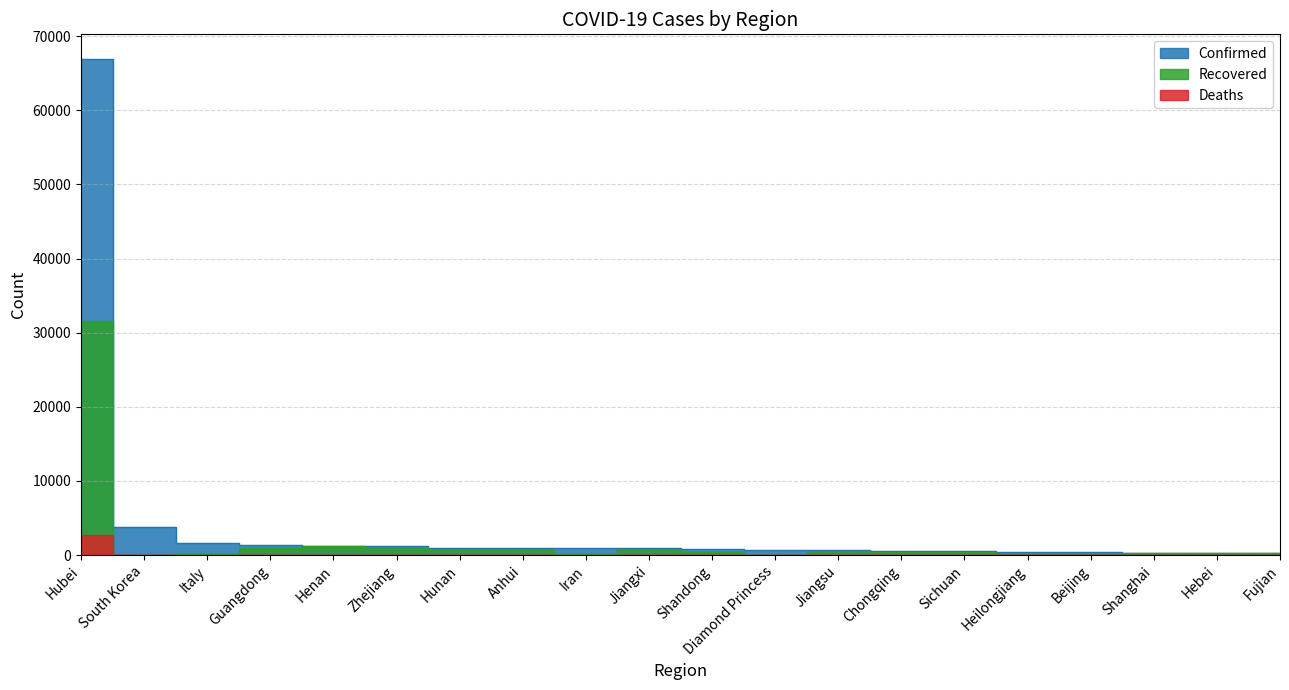

List the series in order of their overall mean, lowest first.

Deaths, Recovered, Confirmed